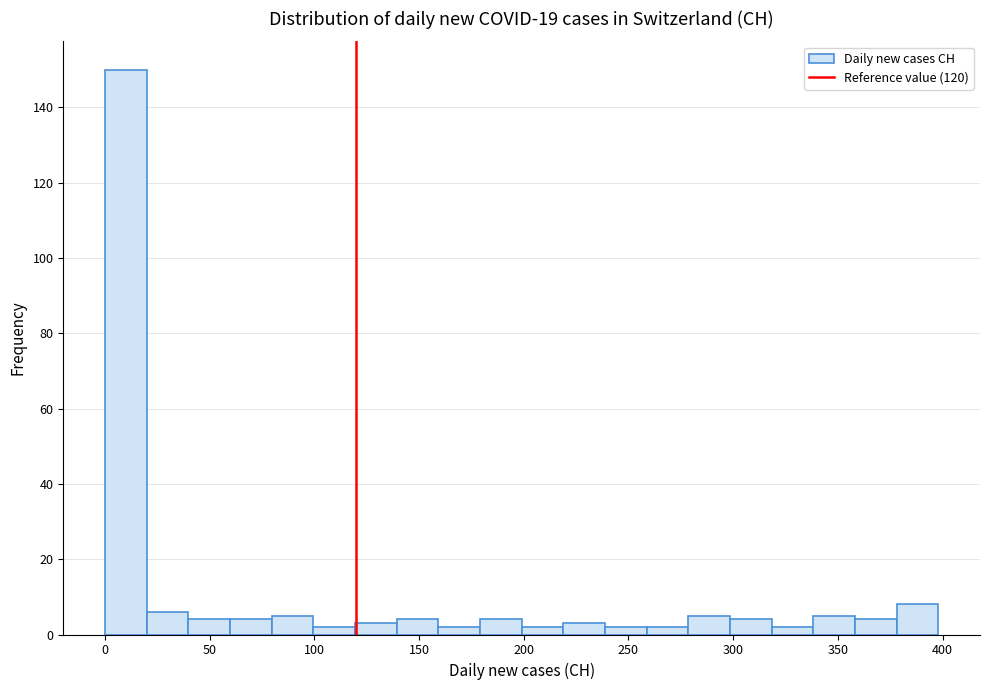

Read against the x-axis, roughly where is the centre of the tallest bar?

10